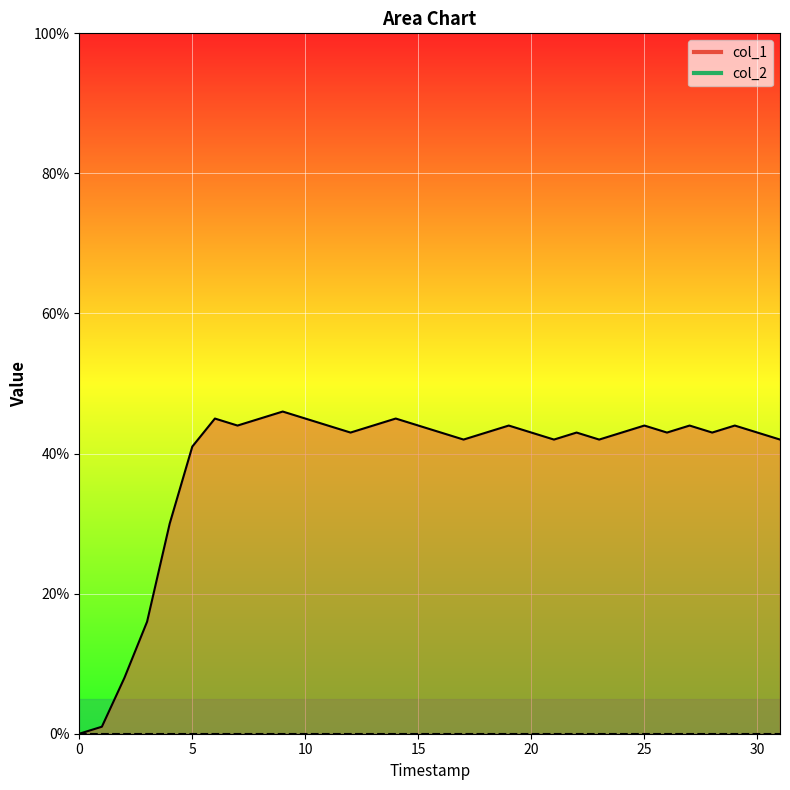

What is the label of the 29th point from the left?

28